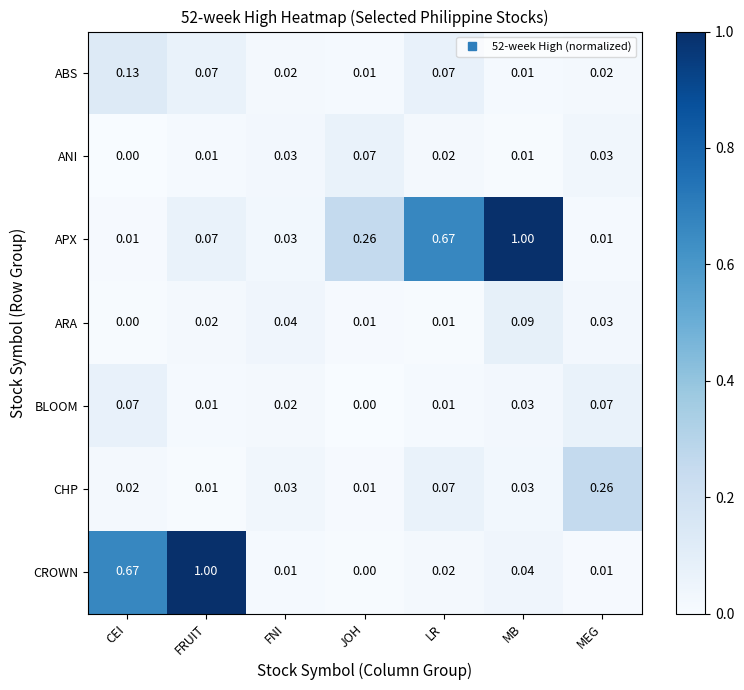

At which label is CROWN closest to 0?

JOH